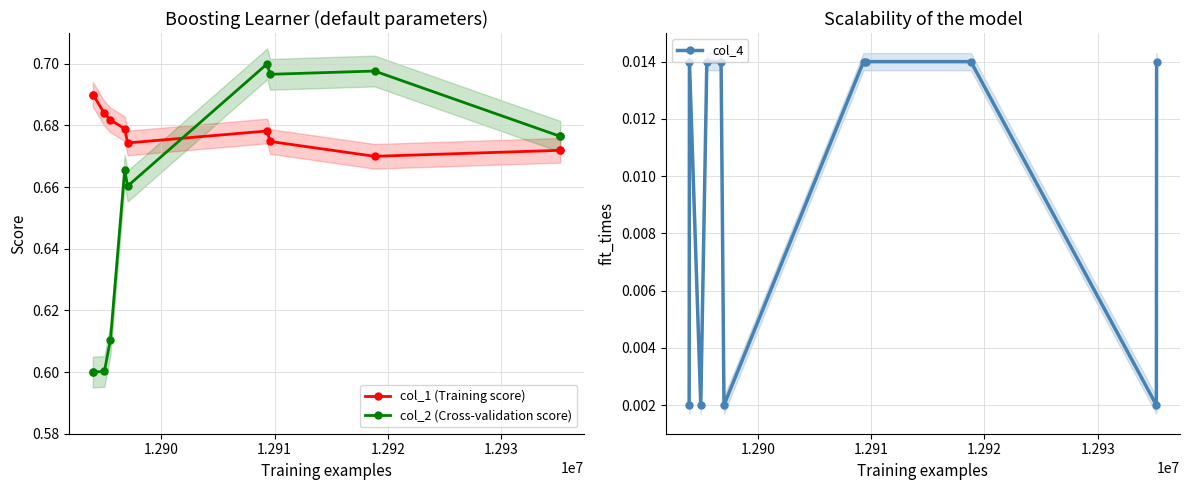

Which series ends up on top after the final intersection of col_2 (Cross-validation score) and col_1 (Training score)?

col_2 (Cross-validation score)